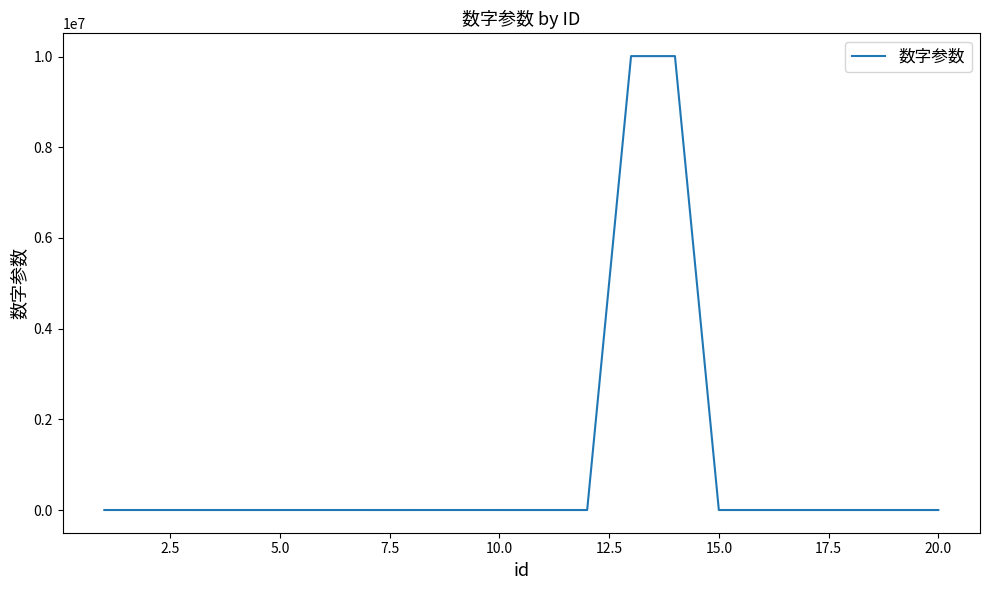

What is the difference between the maximum and minimum values?

10010038